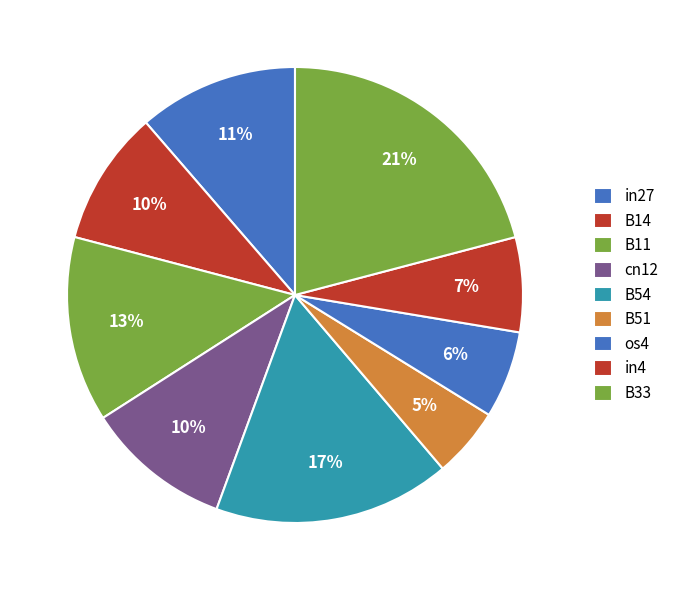

How many slices are in this pie chart?

9